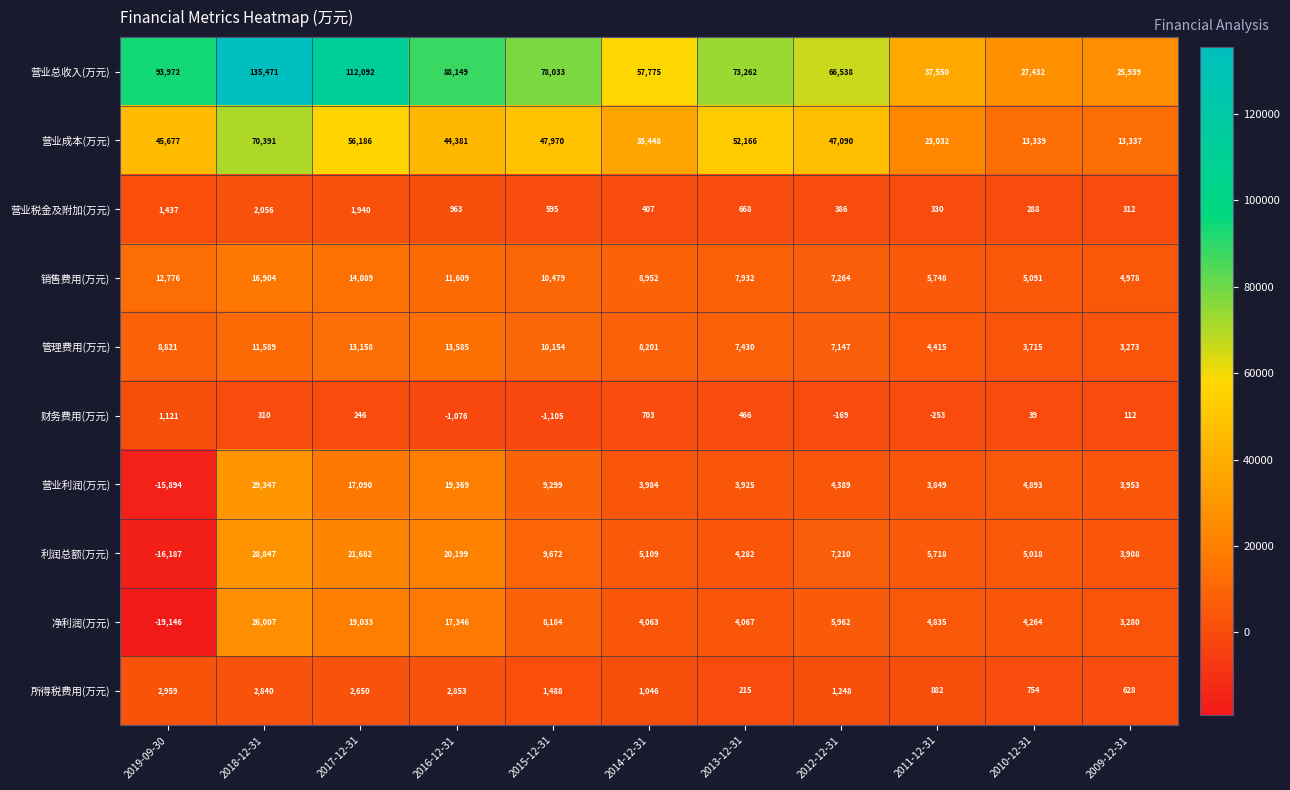

Rank the series at 2013-12-31 from highest to lowest value.

营业总收入(万元), 营业成本(万元), 销售费用(万元), 管理费用(万元), 利润总额(万元), 净利润(万元), 营业利润(万元), 营业税金及附加(万元), 财务费用(万元), 所得税费用(万元)